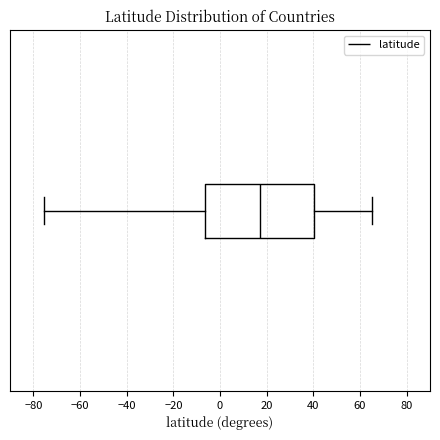

Where does the right whisker of the box end on the x-axis? The values are not printed on the chart, so give them approximately, as read against the axis.

66